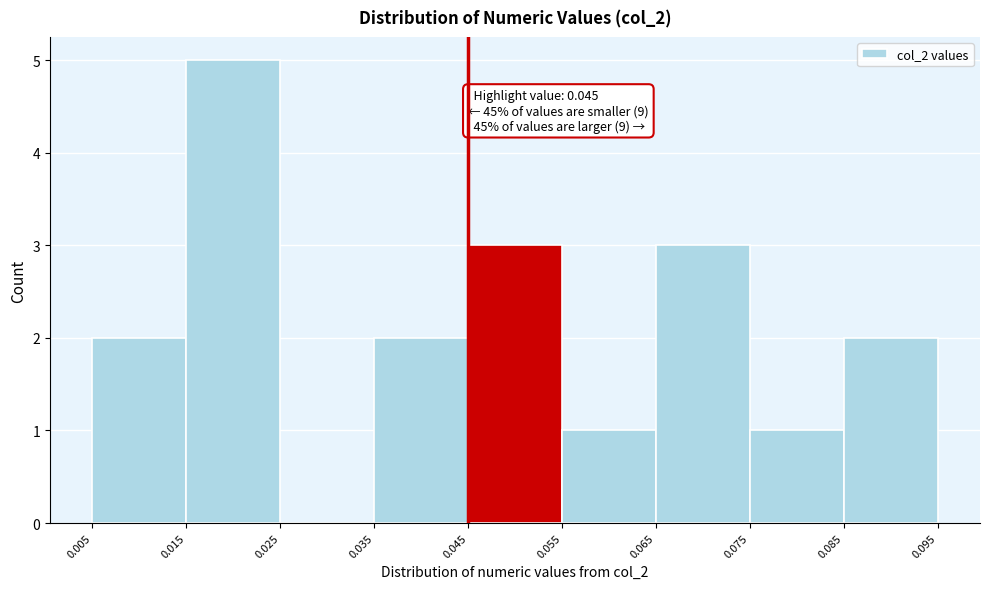

Which range on the x-axis has the tallest bar?

0.015 to 0.025